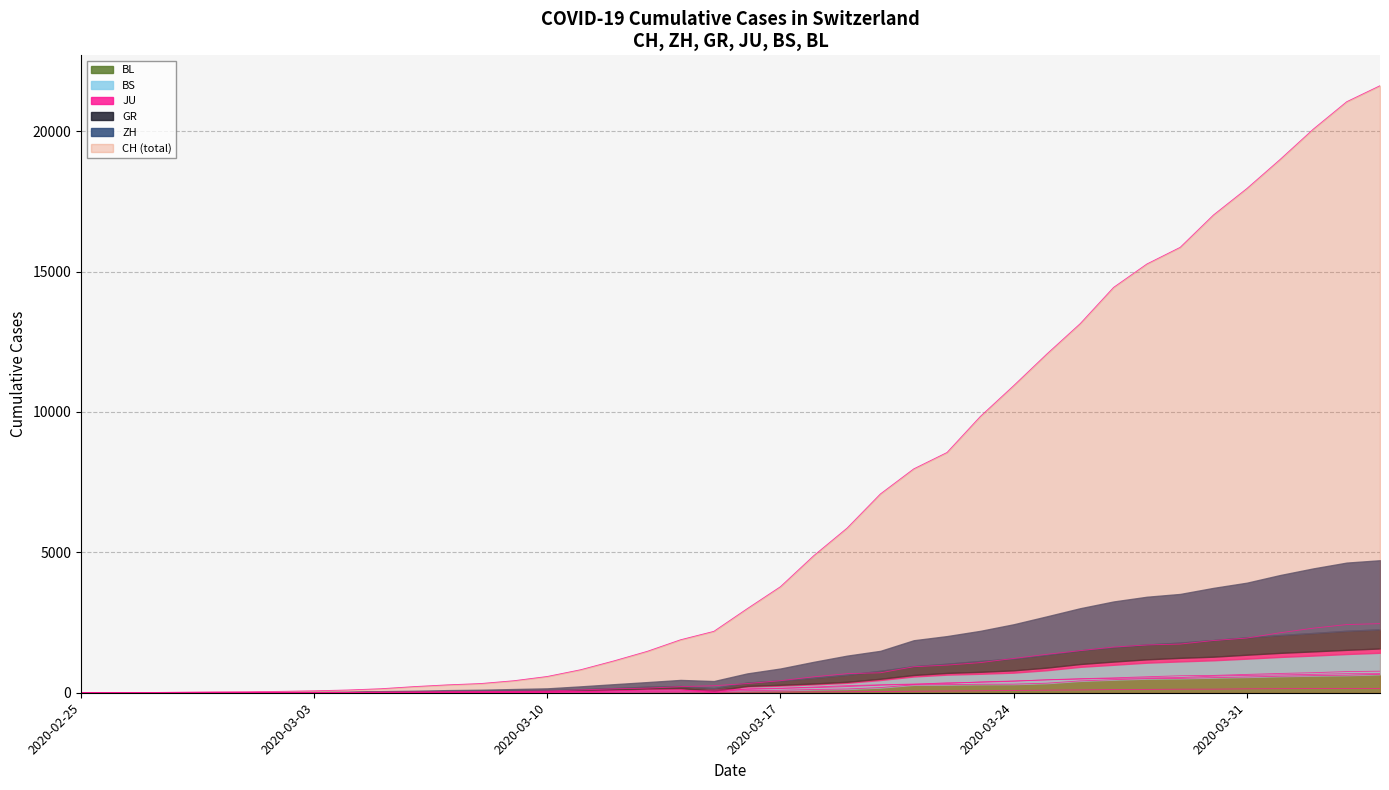

What is the greatest value displayed?

21617